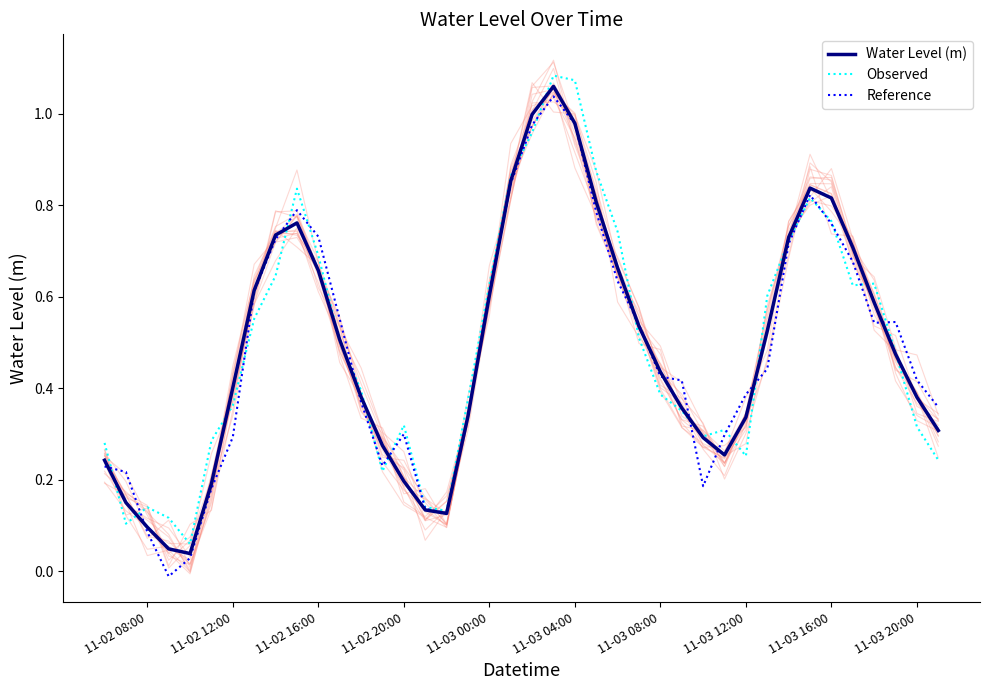

How many values in the Reference series are below 0?

1